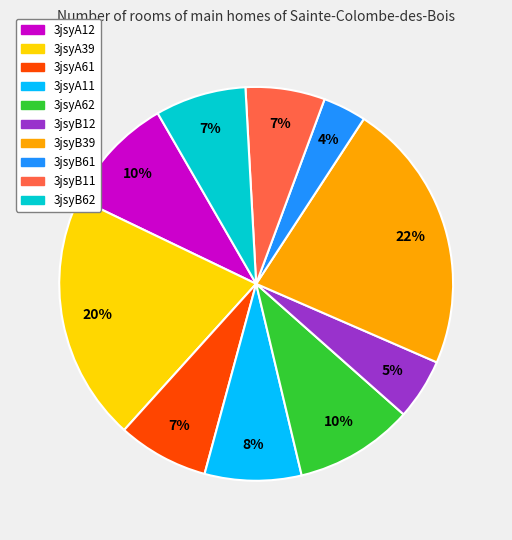

Do 3jsyA39 and 3jsyA12 together represent more than half of the pie?

No